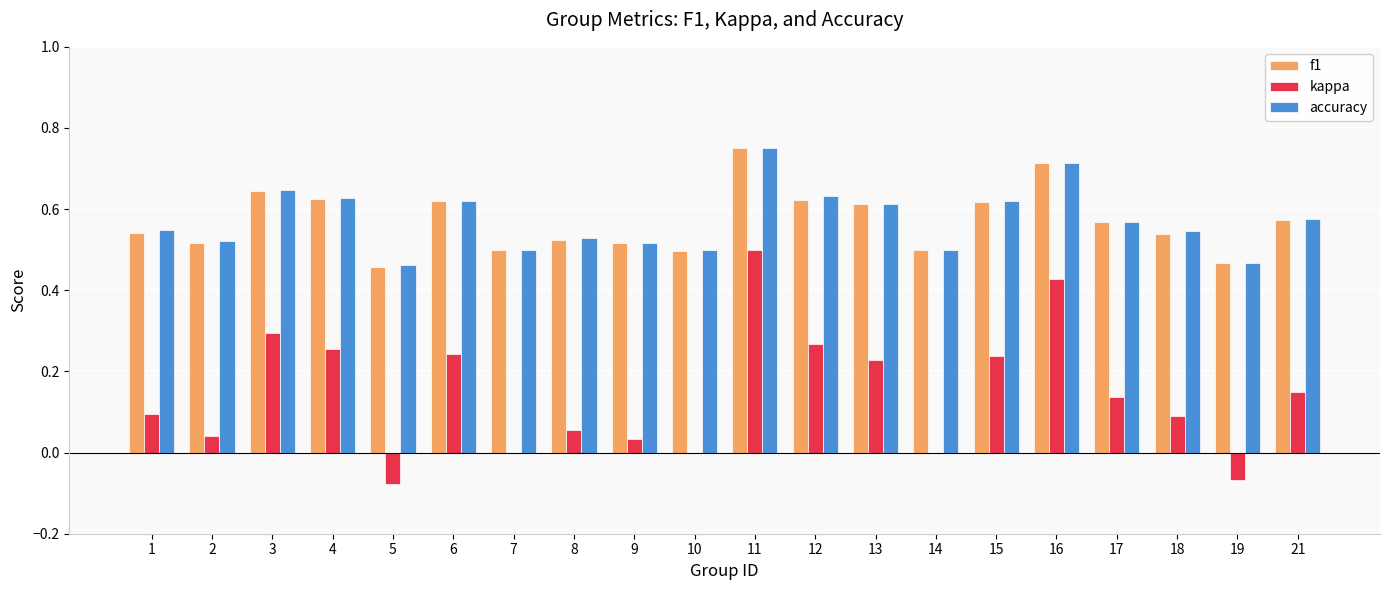

How many distinct data groups are displayed?

3